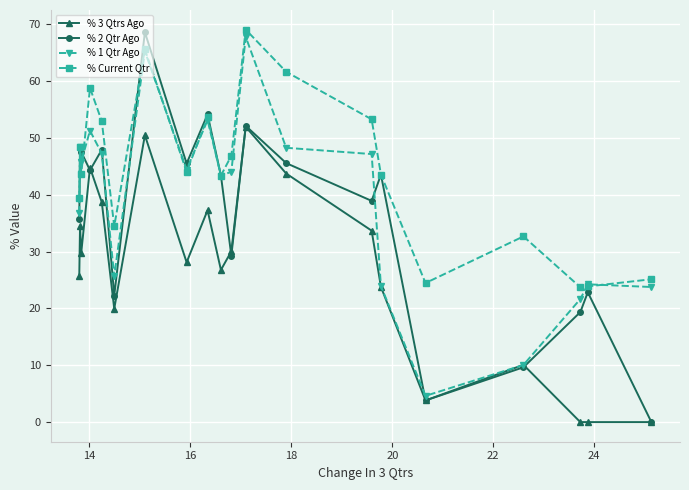

True or false: % Current Qtr has more than 1 points higher than both neighbors.

True